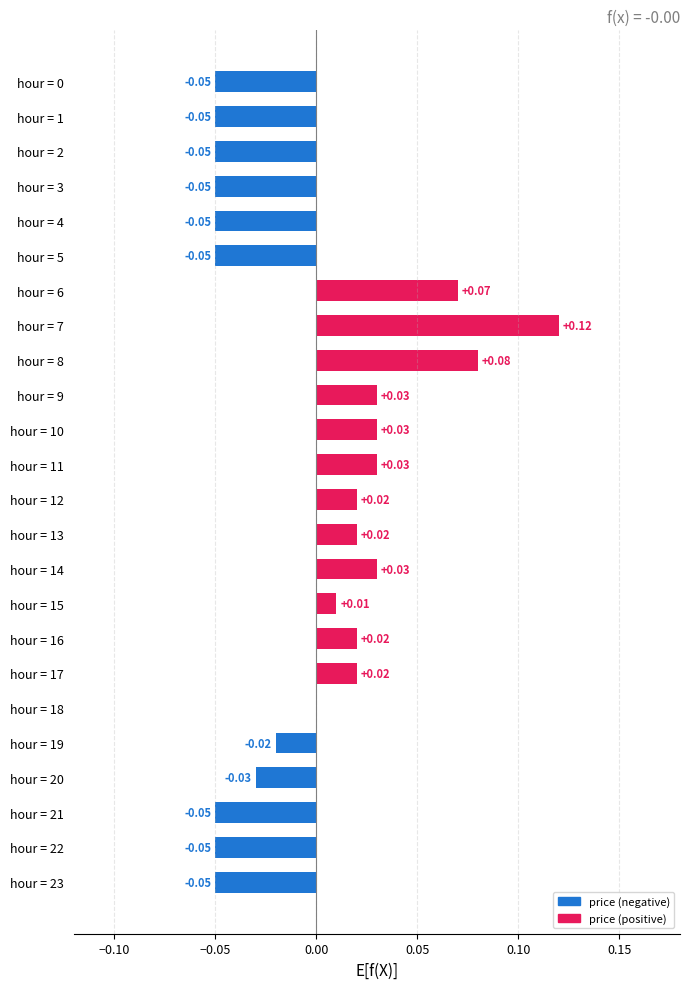

Which has a higher value, hour = 21 or hour = 13?

hour = 13